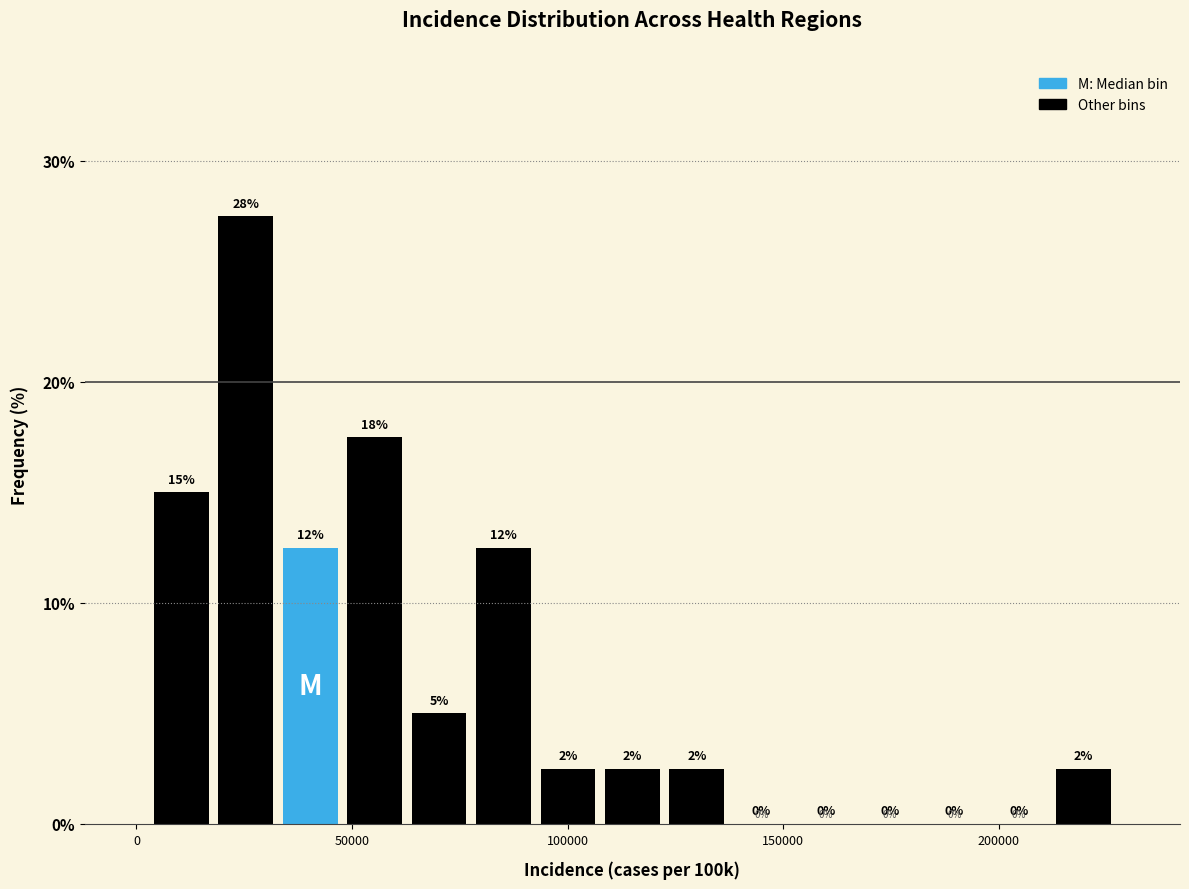

Read against the x-axis, roughly where is the centre of the tallest bar?

25000